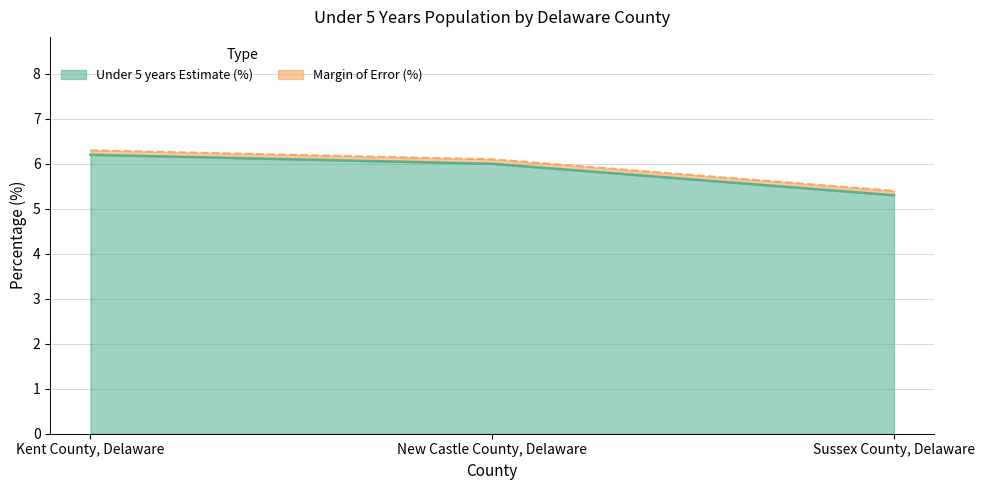

List the labels in order of value, smallest first.

Sussex County, Delaware, New Castle County, Delaware, Kent County, Delaware